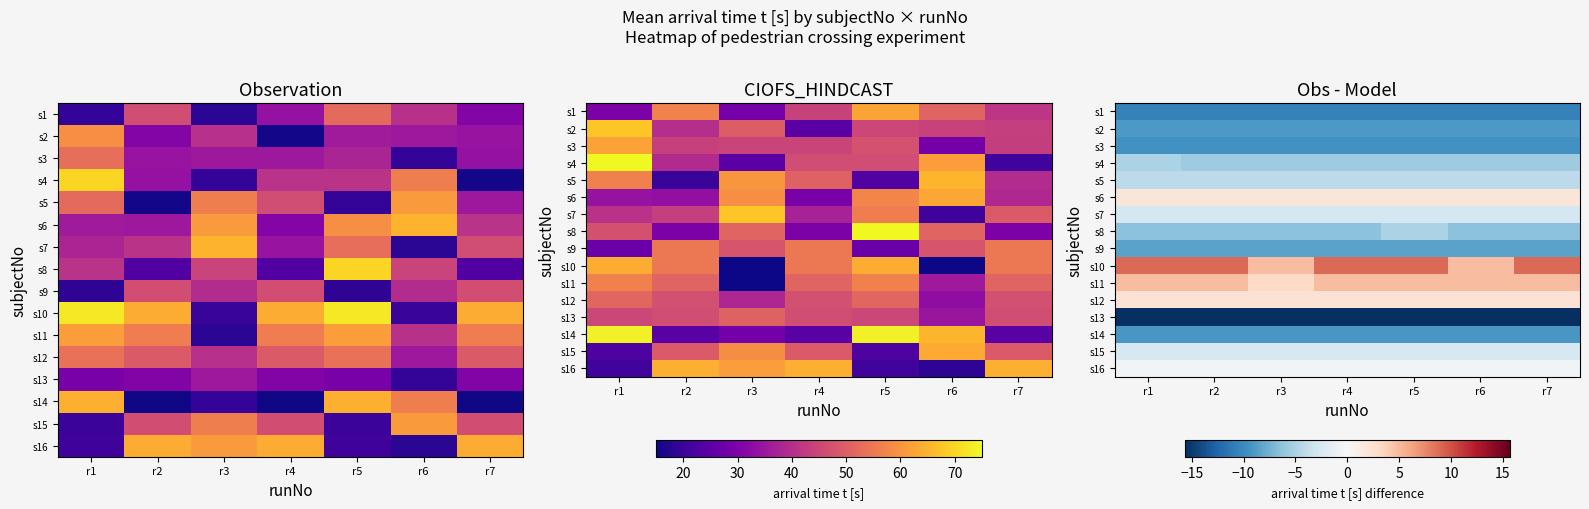

Is it true that s16 equals -0.4 at r1?

True